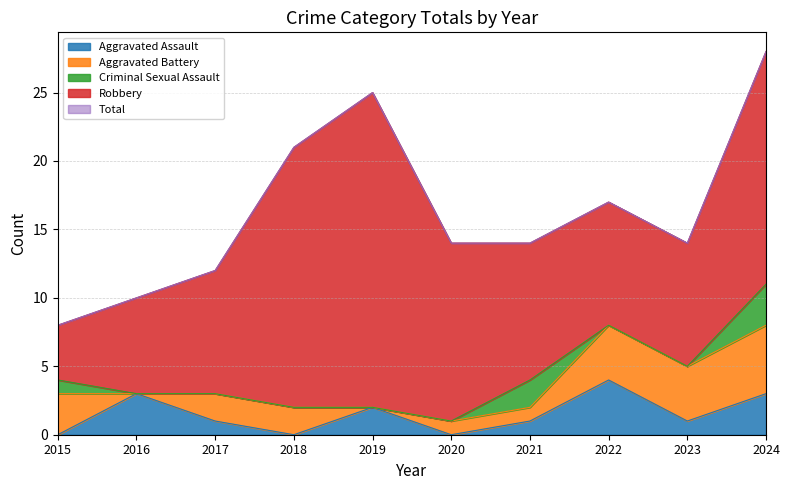

What is the maximum value for Aggravated Assault?

4